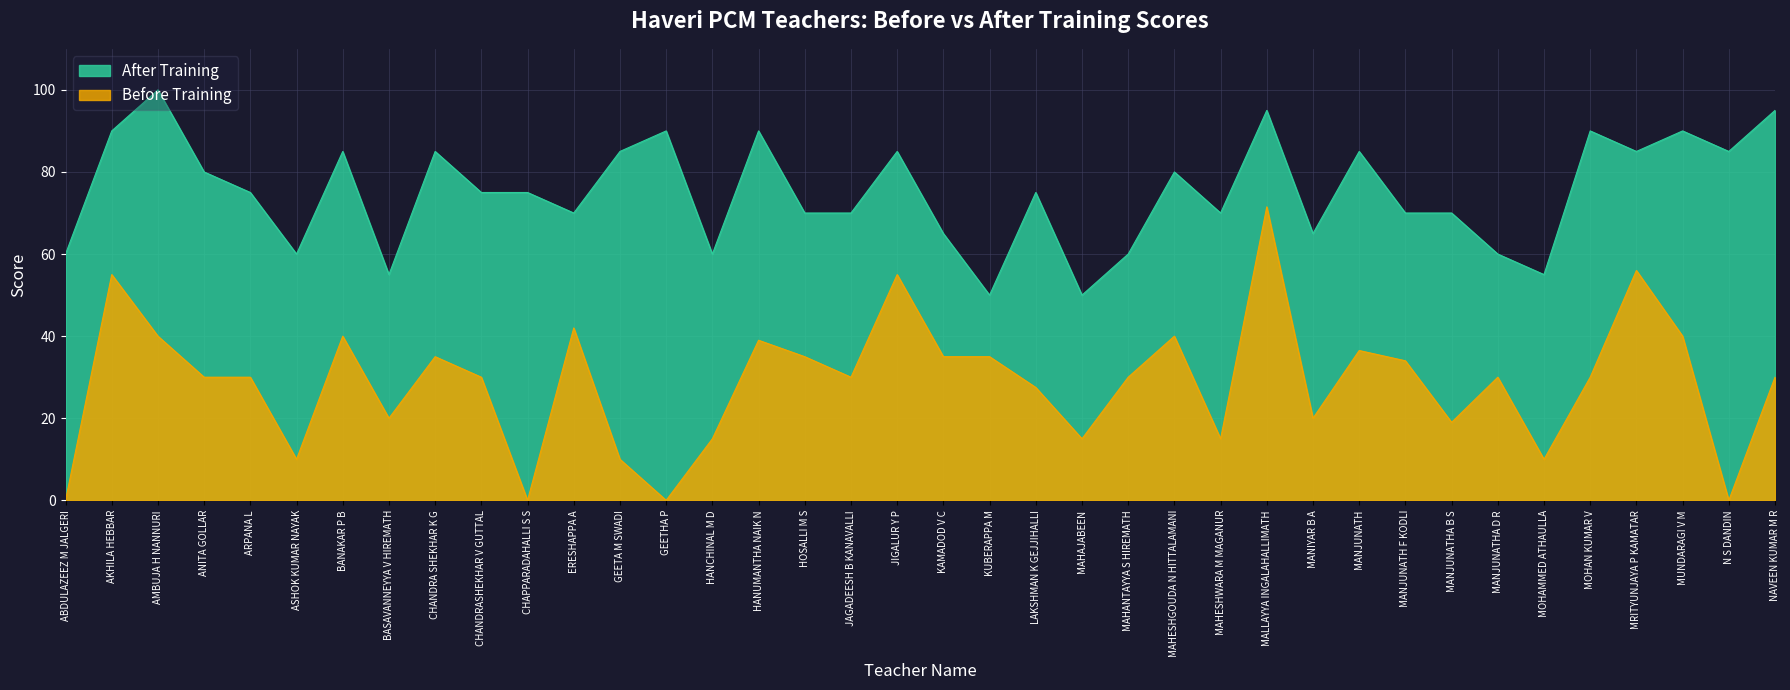

Which category has the lowest value in the After Training series?

KUBERAPPA M